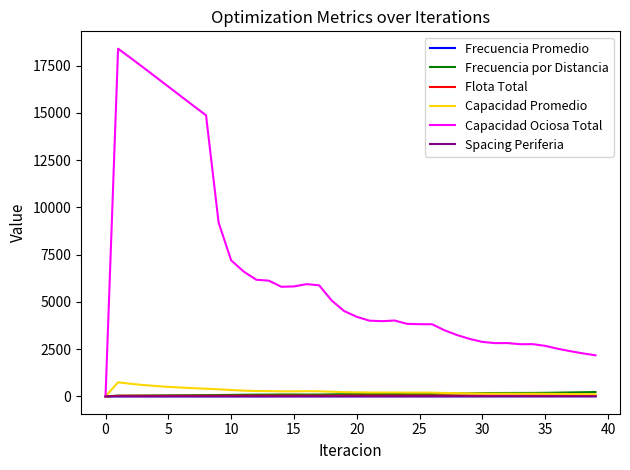

Which series has the widest spread of values?

Capacidad Ociosa Total